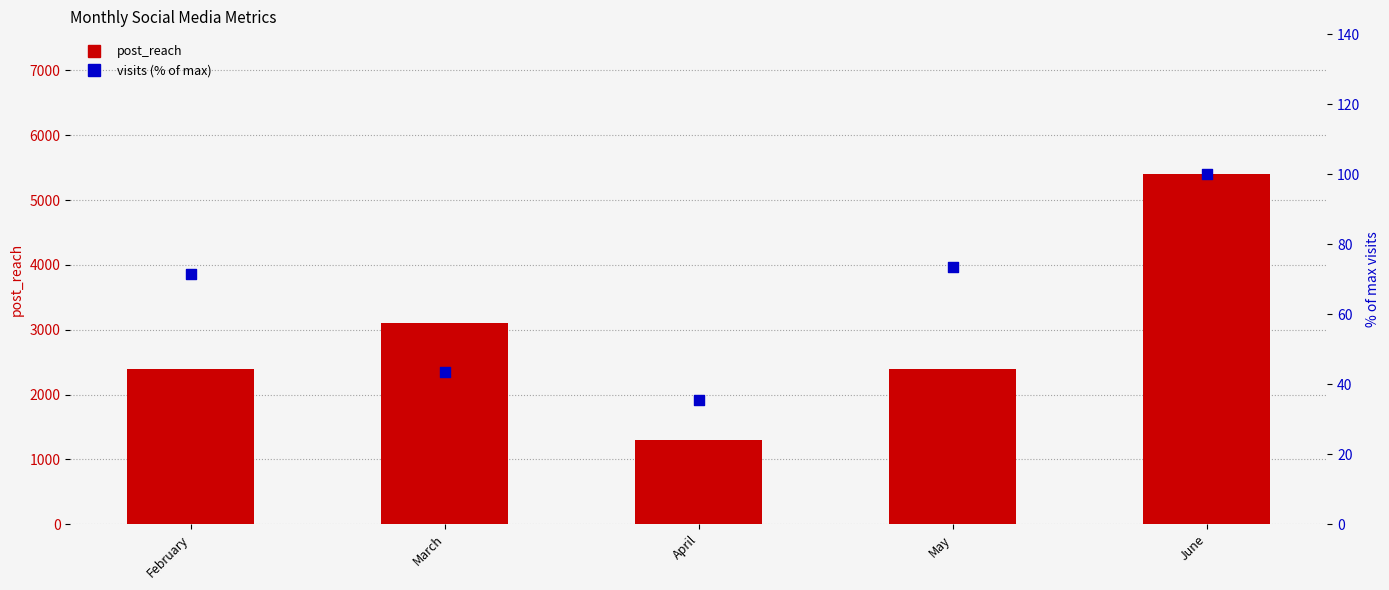

Which series reaches the maximum Y coordinate?

post_reach